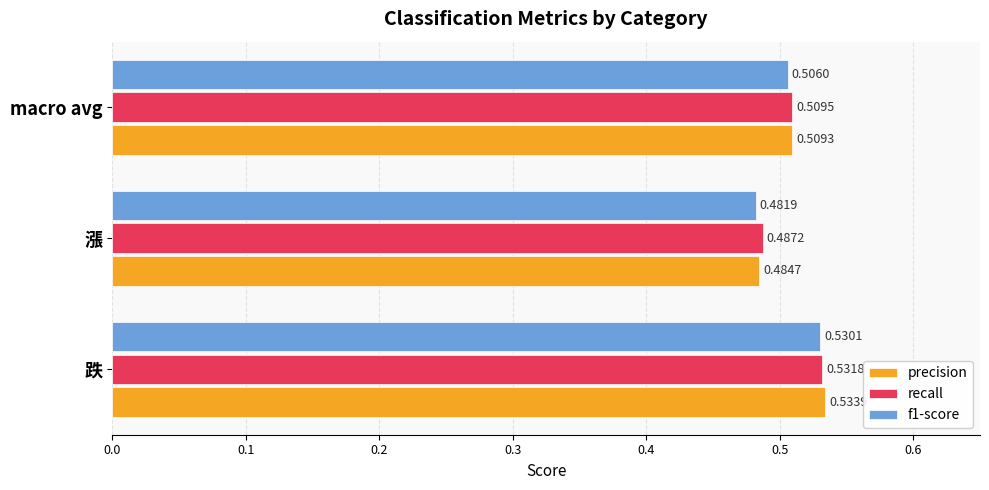

Between 跌 and macro avg, which series saw the biggest shift?

precision